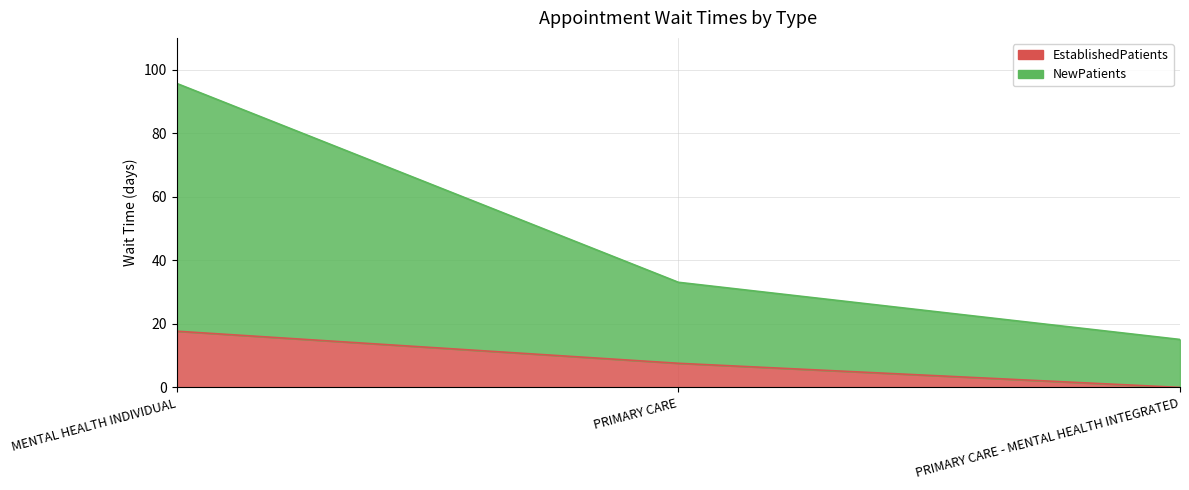

What is the average value of the NewPatients series?

48.0